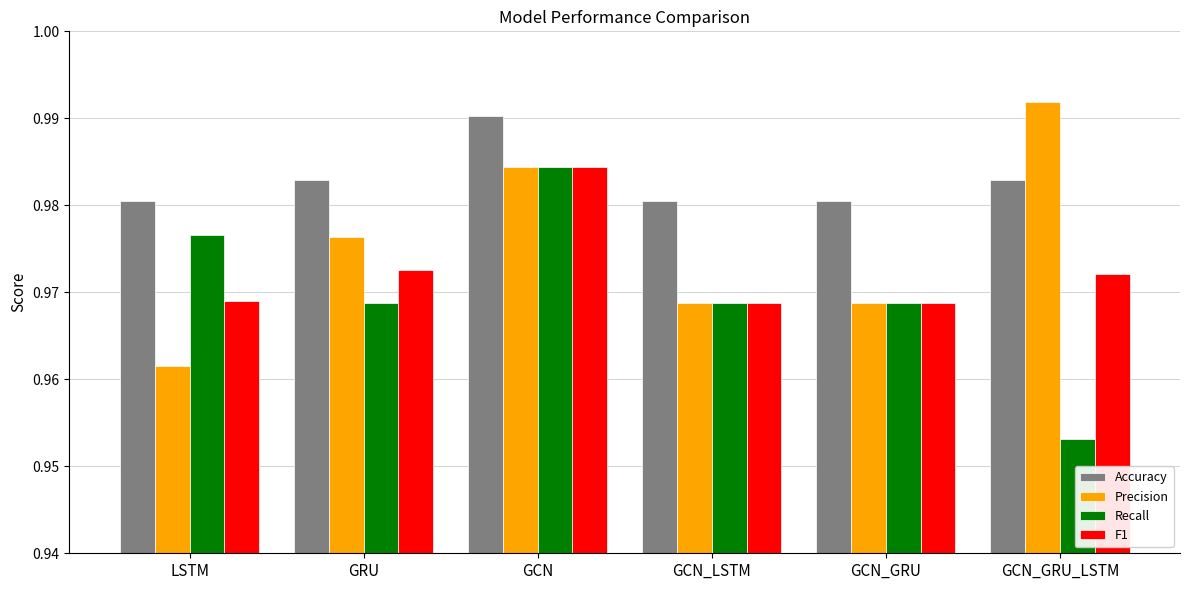

At GCN_GRU_LSTM, list the series in order from smallest to largest.

Recall, F1, Accuracy, Precision